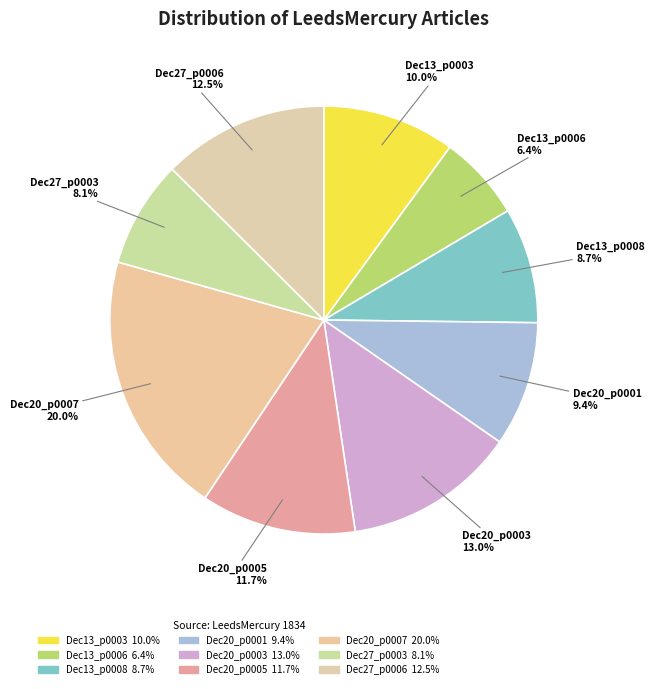

Count the number of slices in the pie.

9